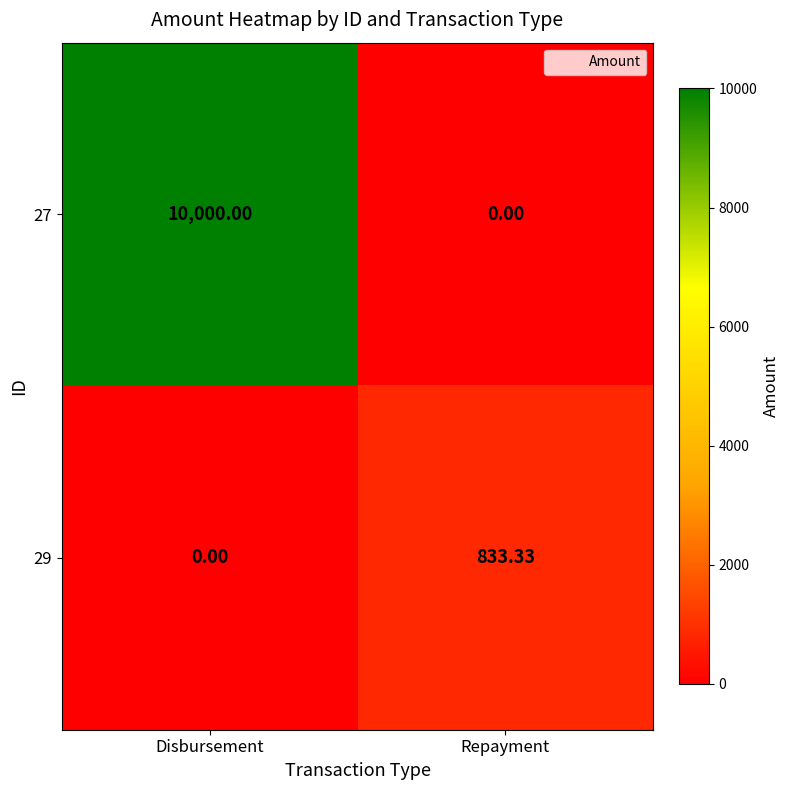

Is the value of 29 at Repayment greater than the value of 27 at Disbursement?

No